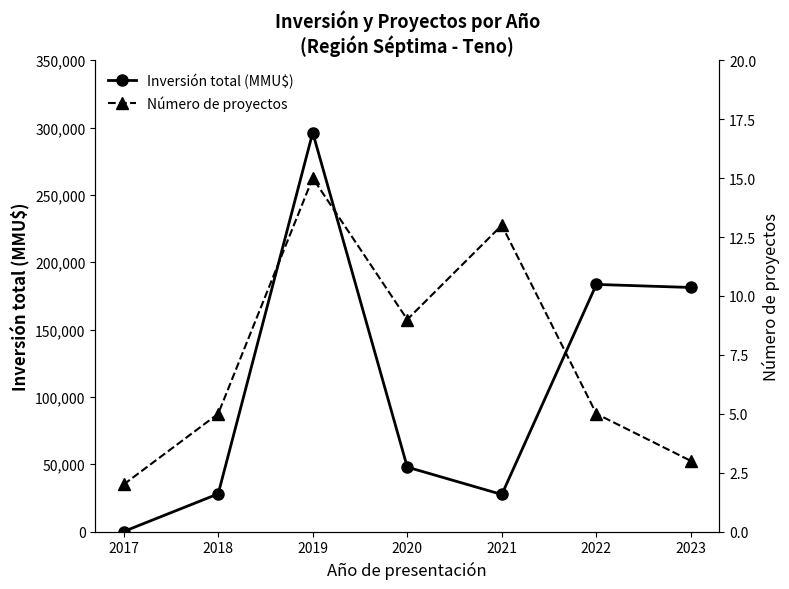

How many values in the Inversión total (MMU$) series exceed 47900?

3